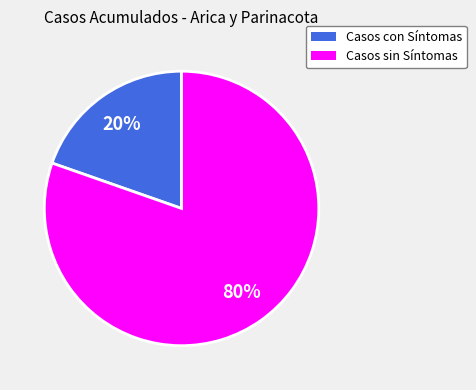

To the nearest percent, what is the average slice percentage?

50%